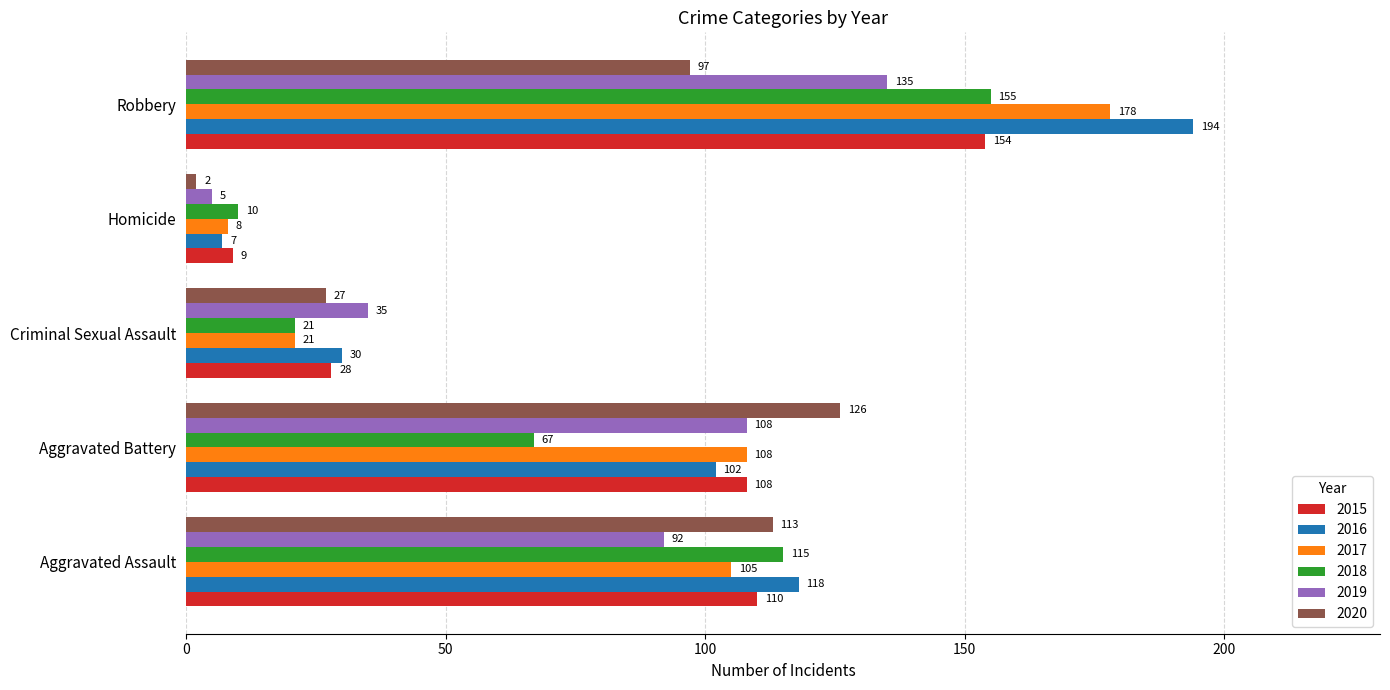

What is the difference between the 2017 values at Aggravated Assault and Robbery?

73